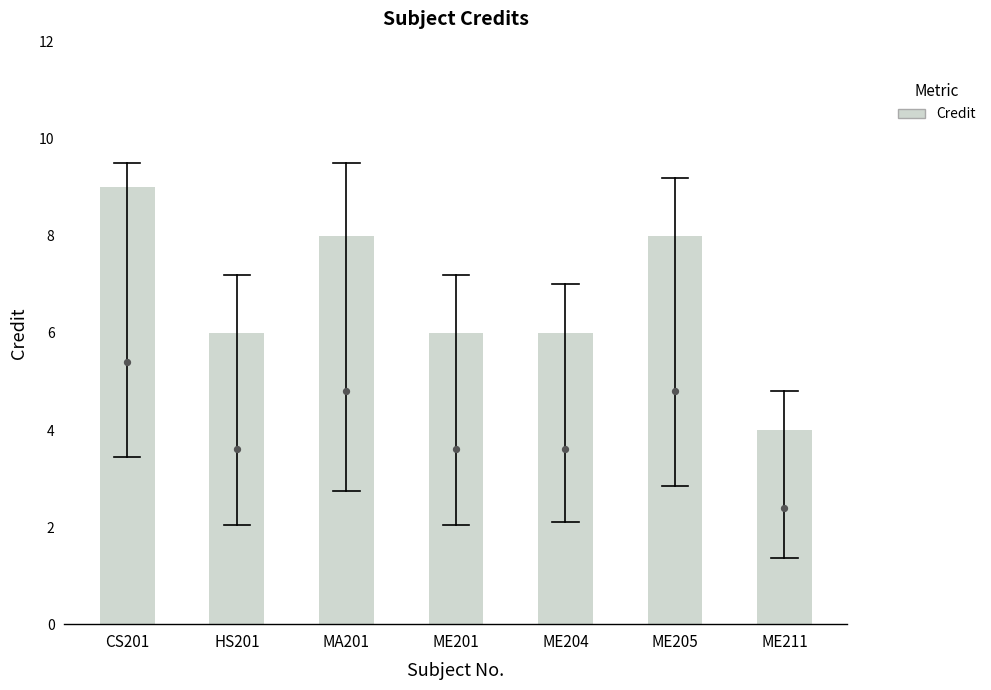

Which has a higher value, CS201 or MA201?

CS201